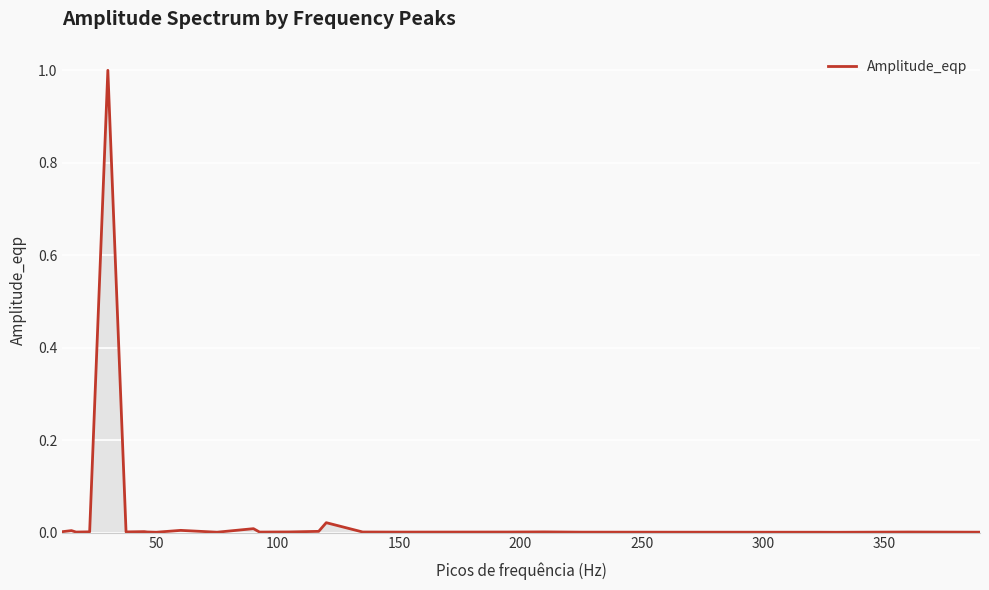

How many lines are shown in the chart?

1